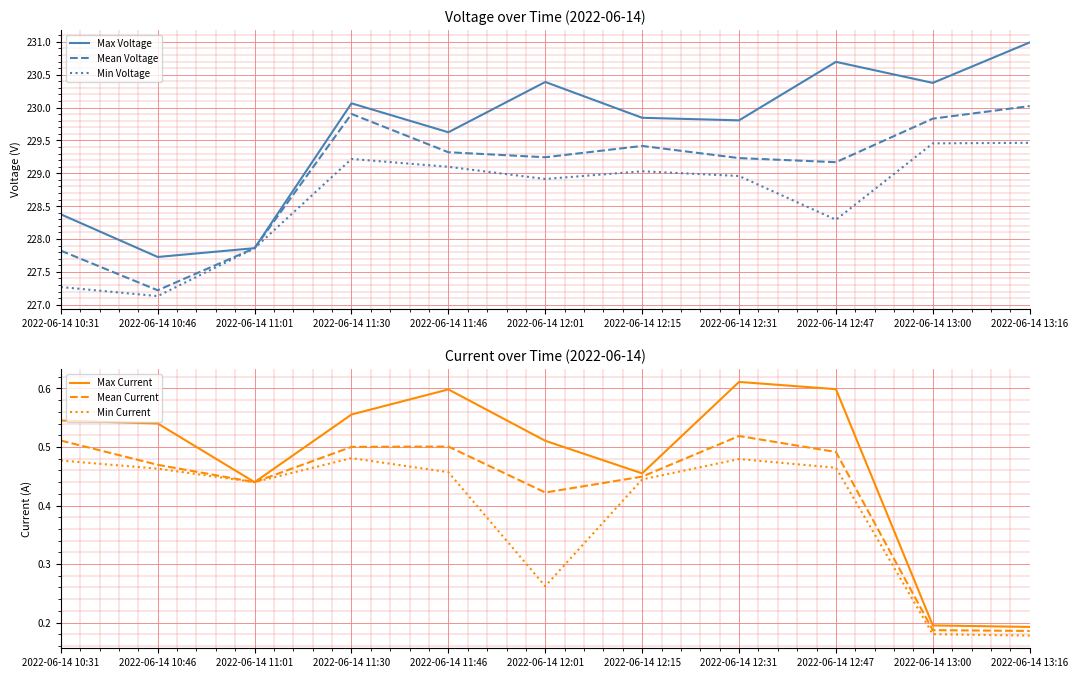

List the labels in order of Mean Current value, largest first.

2022-06-14 12:31, 2022-06-14 10:31, 2022-06-14 11:46, 2022-06-14 11:30, 2022-06-14 12:47, 2022-06-14 10:46, 2022-06-14 12:15, 2022-06-14 11:01, 2022-06-14 12:01, 2022-06-14 13:00, 2022-06-14 13:16